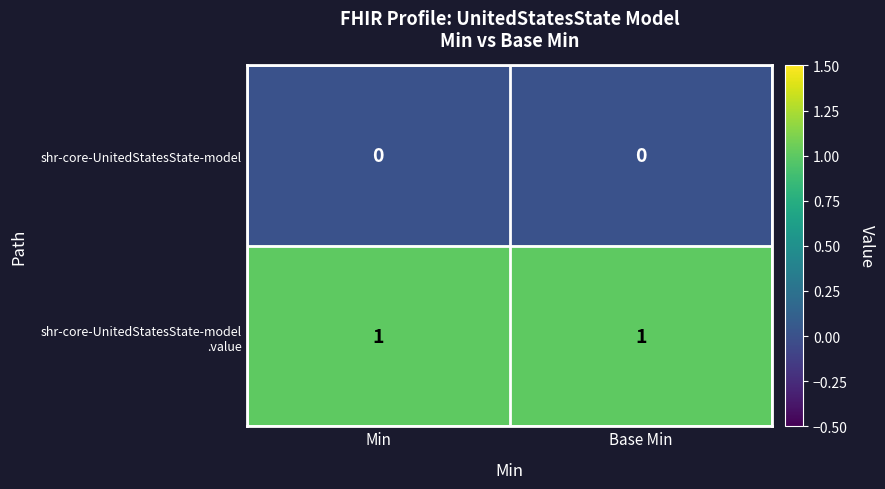

What is the spread (max minus min) of values at Base Min?

1